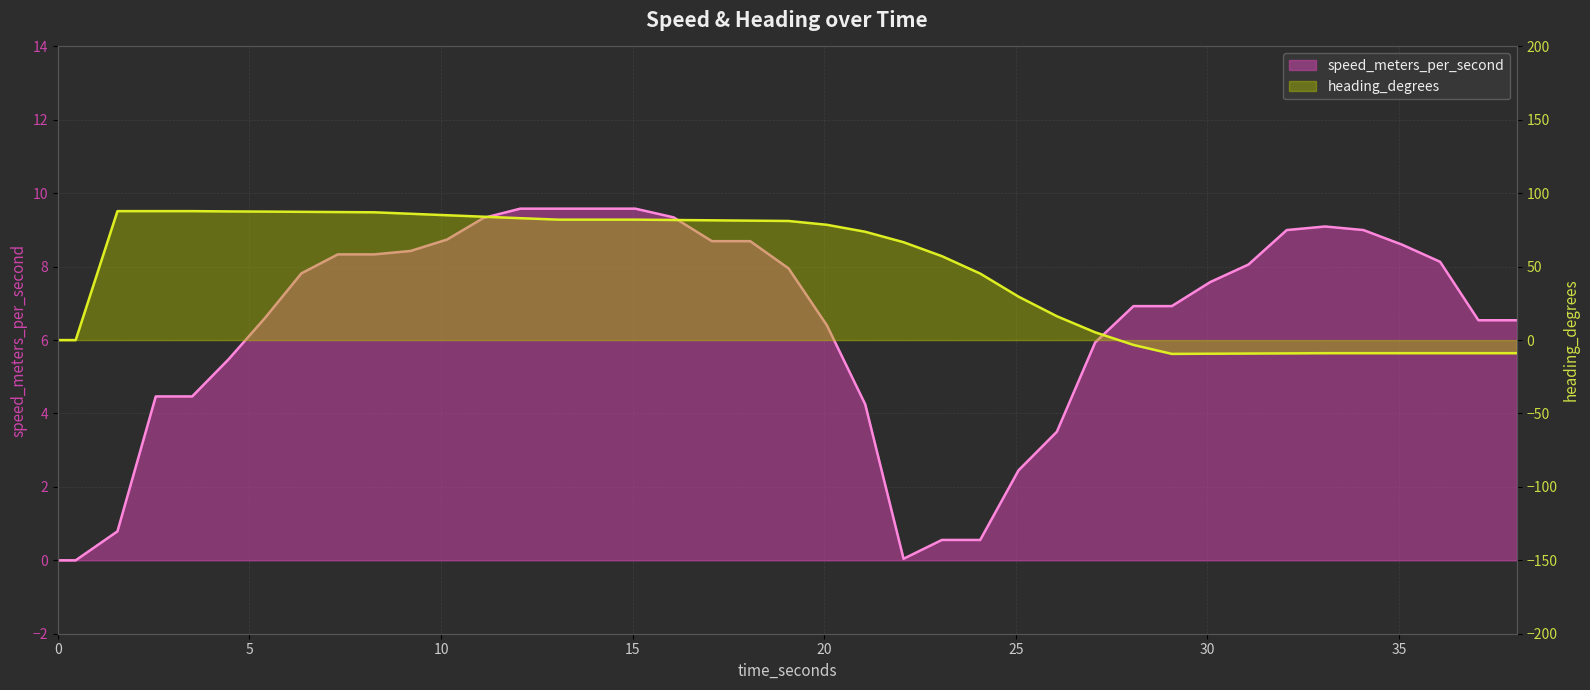

At which label does the data first exceed 7?

6.35690403